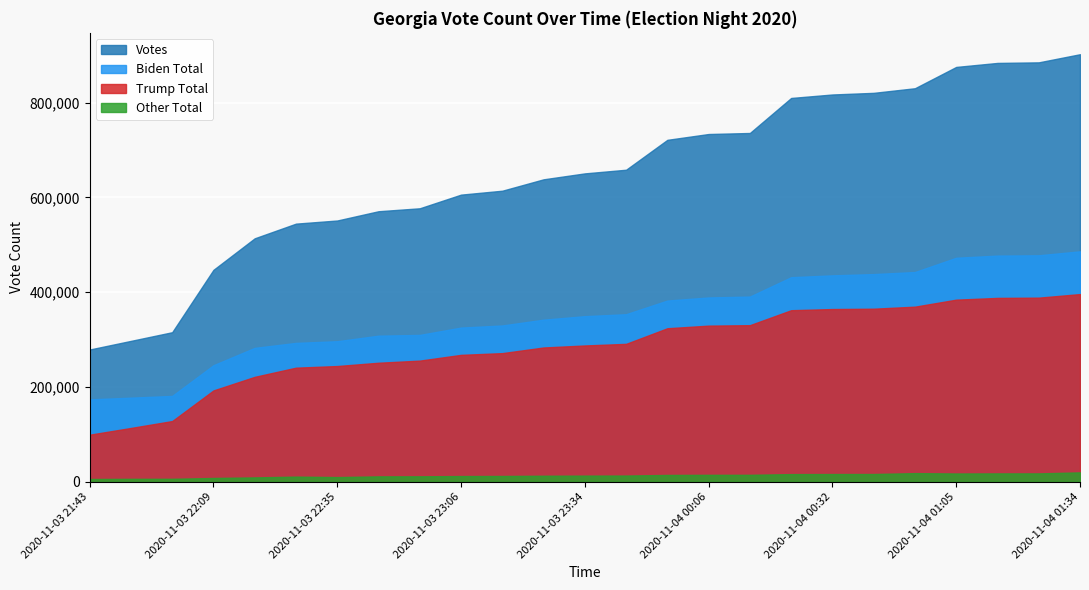

Reading left to right, what are all the values shown in this chart?

Biden Total: 2020-11-03 21:43=173841	2020-11-03 21:46=177467	2020-11-03 22:04=181127	2020-11-03 22:09=245939	2020-11-03 22:15=282533	2020-11-03 22:26=293015	2020-11-03 22:35=296578	2020-11-03 22:46=308232	2020-11-03 22:57=309867	2020-11-03 23:06=325335	2020-11-03 23:16=329777	2020-11-03 23:27=342045	2020-11-03 23:34=349406	2020-11-03 23:46=353552	2020-11-03 23:56=382374	2020-11-04 00:06=388876	2020-11-04 00:15=390767	2020-11-04 00:27=431619	2020-11-04 00:32=435537	2020-11-04 00:46=438192	2020-11-04 00:59=442557	2020-11-04 01:05=472645	2020-11-04 01:14=477206	2020-11-04 01:24=477866	2020-11-04 01:34=486223
Other Total: 2020-11-03 21:43=5859	2020-11-03 21:46=6242	2020-11-03 22:04=6311	2020-11-03 22:09=8048	2020-11-03 22:15=9246	2020-11-03 22:26=10892	2020-11-03 22:35=9922	2020-11-03 22:46=11416	2020-11-03 22:57=11540	2020-11-03 23:06=12116	2020-11-03 23:16=12282	2020-11-03 23:27=12762	2020-11-03 23:34=13013	2020-11-03 23:46=13167	2020-11-03 23:56=14429	2020-11-04 00:06=14674	2020-11-04 00:15=14718	2020-11-04 00:27=16195	2020-11-04 00:32=16342	2020-11-04 00:46=16411	2020-11-04 00:59=18266	2020-11-04 01:05=17505	2020-11-04 01:14=17674	2020-11-04 01:24=17698	2020-11-04 01:34=19845
Trump Total: 2020-11-03 21:43=99337	2020-11-03 21:46=113555	2020-11-03 22:04=128114	2020-11-03 22:09=192727	2020-11-03 22:15=221403	2020-11-03 22:26=240730	2020-11-03 22:35=244209	2020-11-03 22:46=251152	2020-11-03 22:57=255626	2020-11-03 23:06=267780	2020-11-03 23:16=271437	2020-11-03 23:27=283336	2020-11-03 23:34=287593	2020-11-03 23:46=291005	2020-11-03 23:56=323935	2020-11-04 00:06=329444	2020-11-04 00:15=330423	2020-11-04 00:27=361977	2020-11-04 00:32=364446	2020-11-04 00:46=365160	2020-11-04 00:59=369490	2020-11-04 01:05=384243	2020-11-04 01:14=387951	2020-11-04 01:24=388487	2020-11-04 01:34=396014
Votes: 2020-11-03 21:43=279039	2020-11-03 21:46=297266	2020-11-03 22:04=315554	2020-11-03 22:09=447163	2020-11-03 22:15=513698	2020-11-03 22:26=544639	2020-11-03 22:35=551262	2020-11-03 22:46=570801	2020-11-03 22:57=577034	2020-11-03 23:06=605838	2020-11-03 23:16=614111	2020-11-03 23:27=638145	2020-11-03 23:34=650663	2020-11-03 23:46=658384	2020-11-03 23:56=721461	2020-11-04 00:06=733730	2020-11-04 00:15=735909	2020-11-04 00:27=809793	2020-11-04 00:32=817144	2020-11-04 00:46=820586	2020-11-04 00:59=830315	2020-11-04 01:05=875269	2020-11-04 01:14=883716	2020-11-04 01:24=884938	2020-11-04 01:34=902084